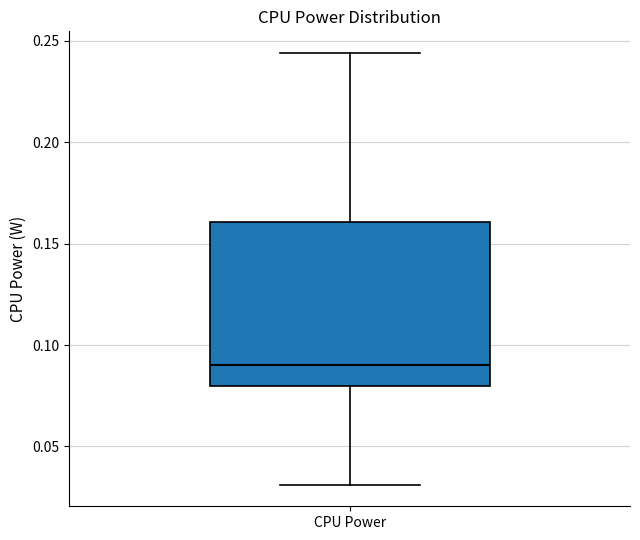

Transcribe this box plot: give where the median line is, the range the box spans, and where the two whiskers end, as read against the y-axis. The values are not printed on the chart, so give them approximately, as read against the axis.

median 0.090, box 0.080 to 0.160, whiskers 0.030 to 0.245